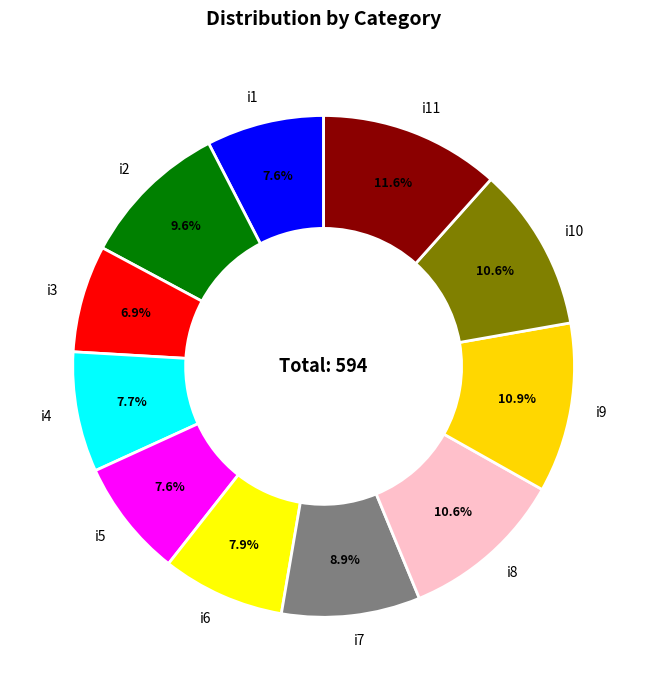

Does i5 represent more than half of the total?

No